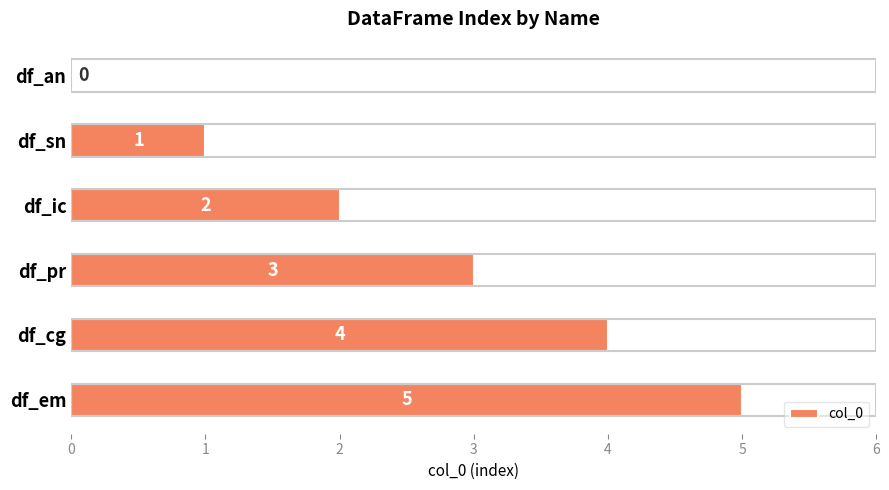

What is the sum of all values?

15